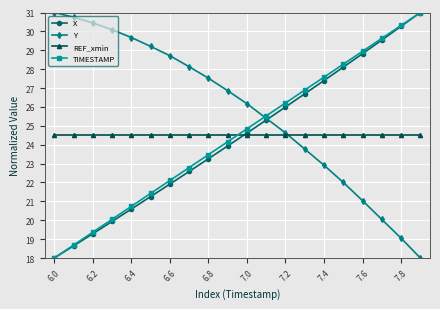

What is the highest value of the Y series?

31.0